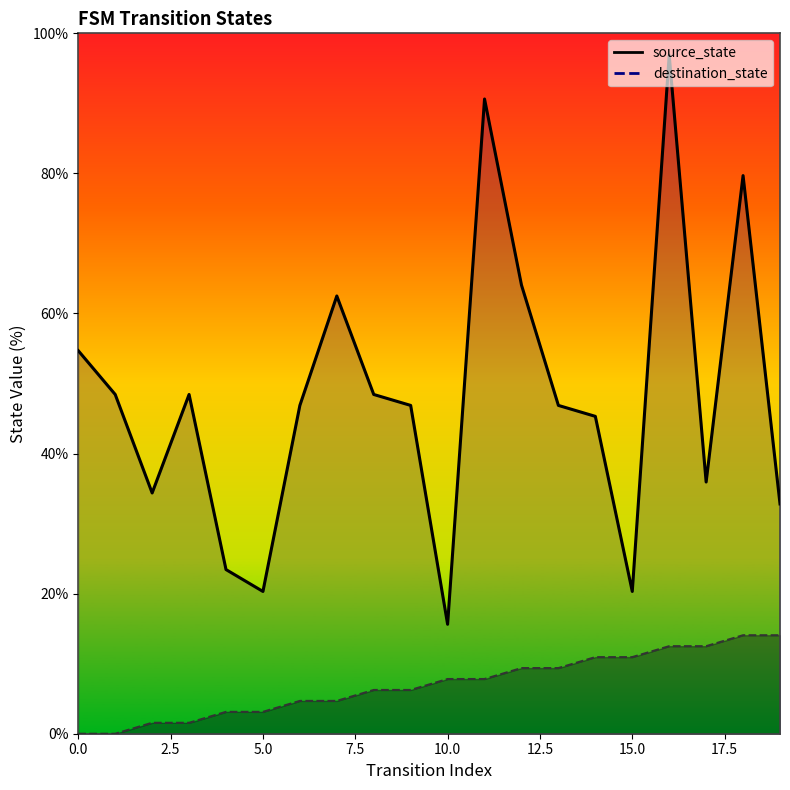

True or false: destination_state has more than 1 interior local peaks.

True